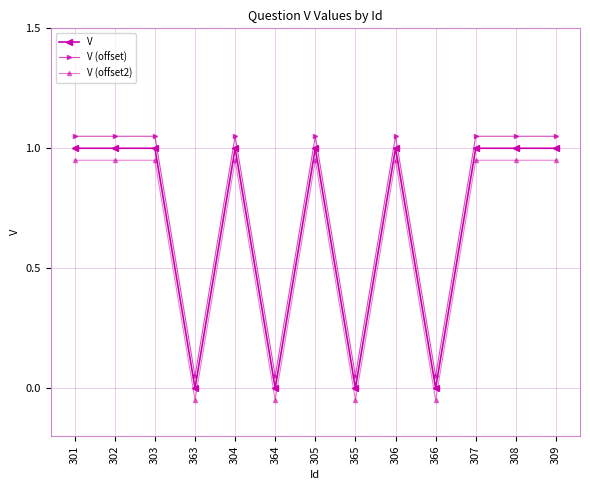

Is it true that V equals 1.0 at 309?

True